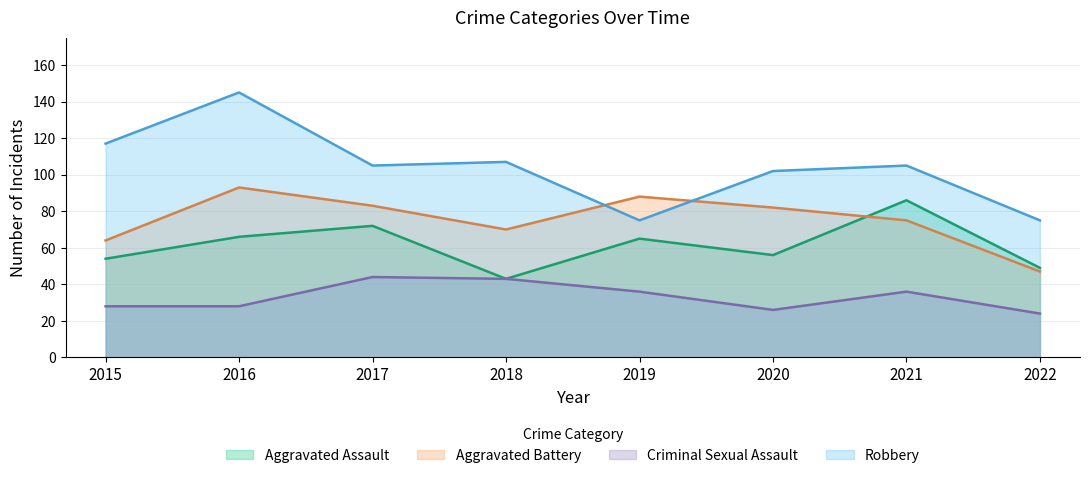

Is the value of Criminal Sexual Assault at 2017 greater than the value of Robbery at 2022?

No